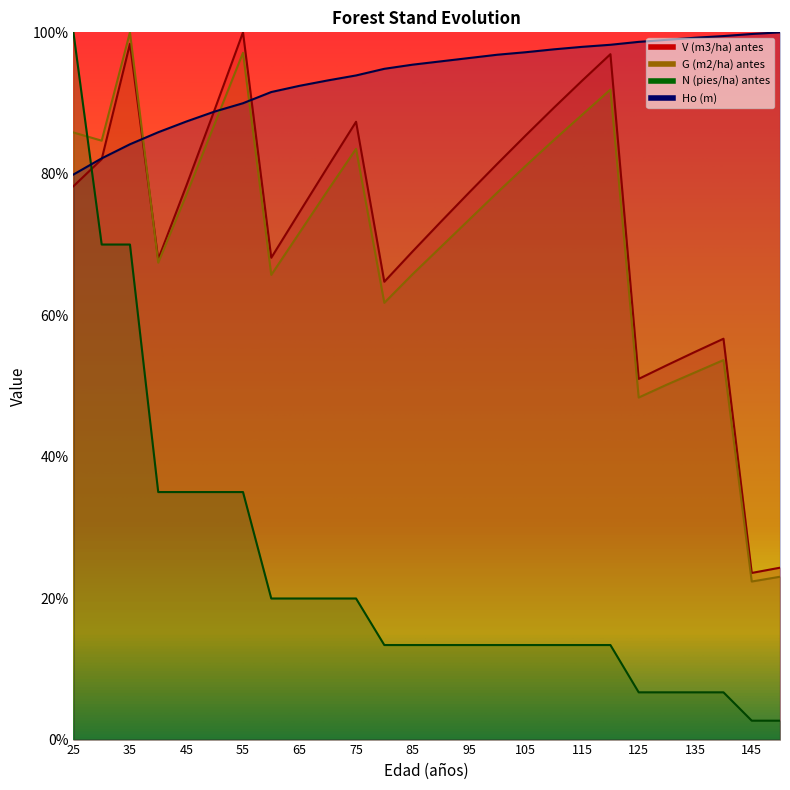

At how many categories does at least one series exceed 35?

26